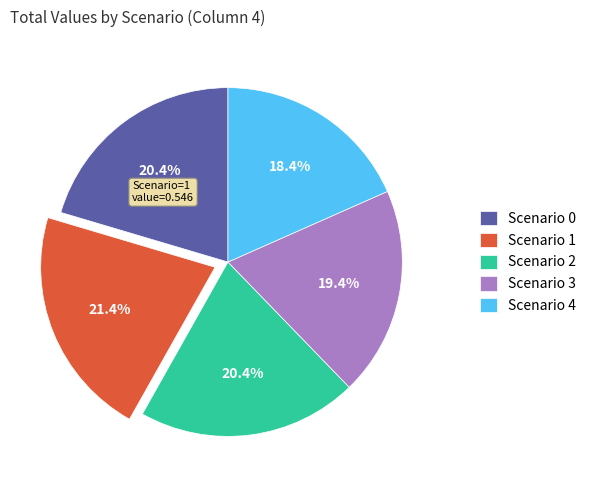

Which has a higher value, Scenario 0 or Scenario 1?

Scenario 1